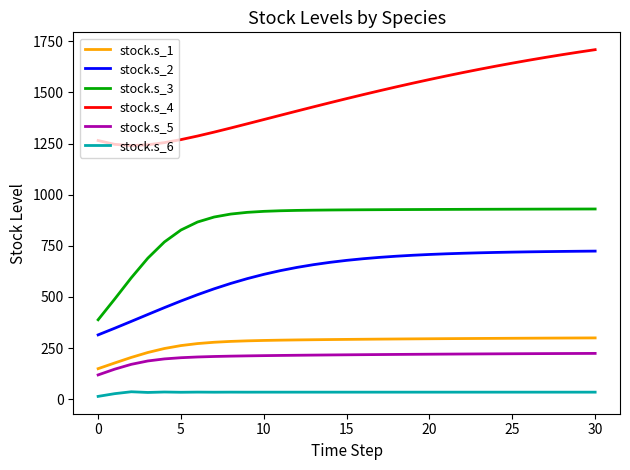

At how many categories does at least one series exceed 921?

31